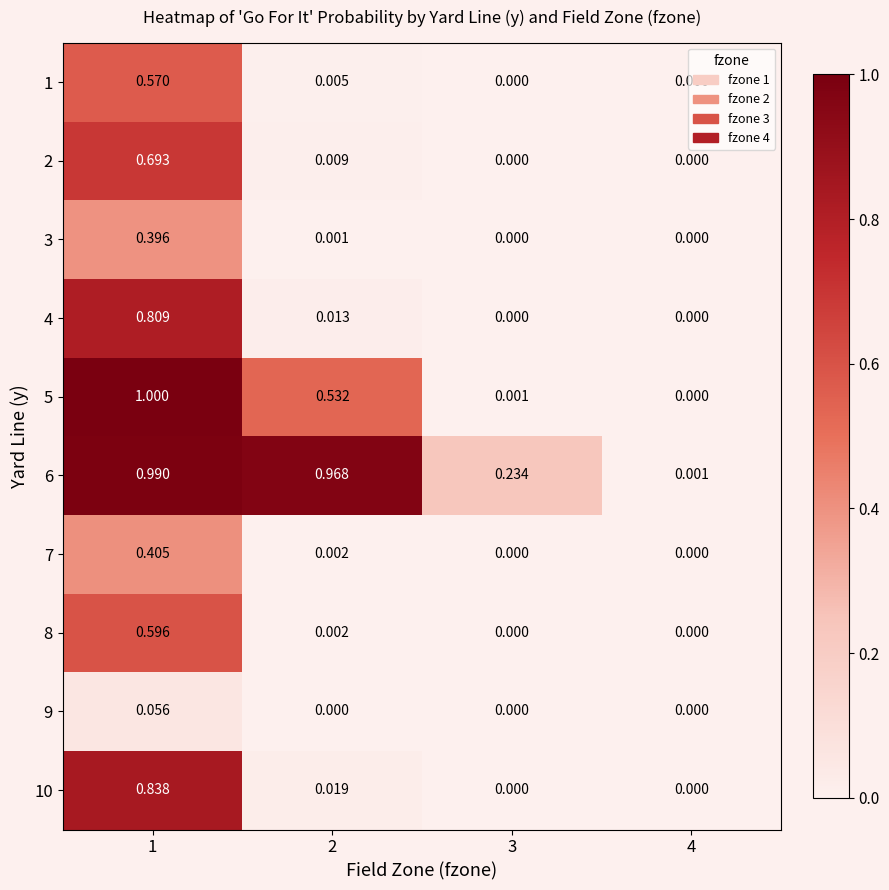

How many distinct data groups are displayed?

10